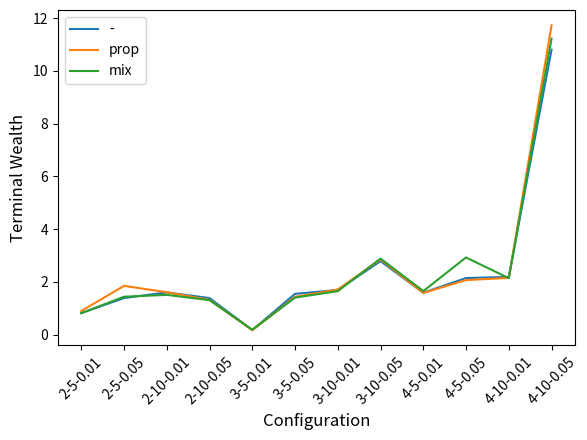

What is the total value across all series at 2-10-0.01?

4.7